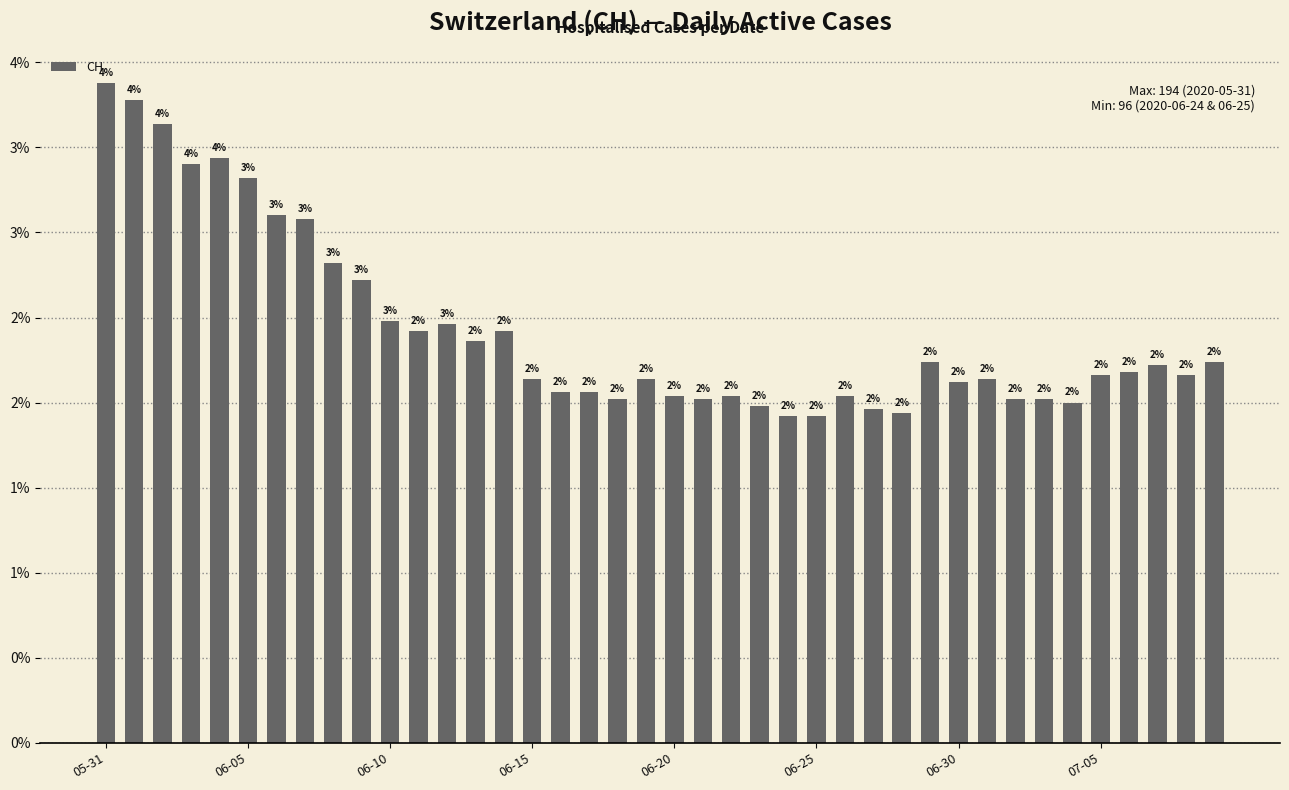

Does the chart contain any negative values?

No